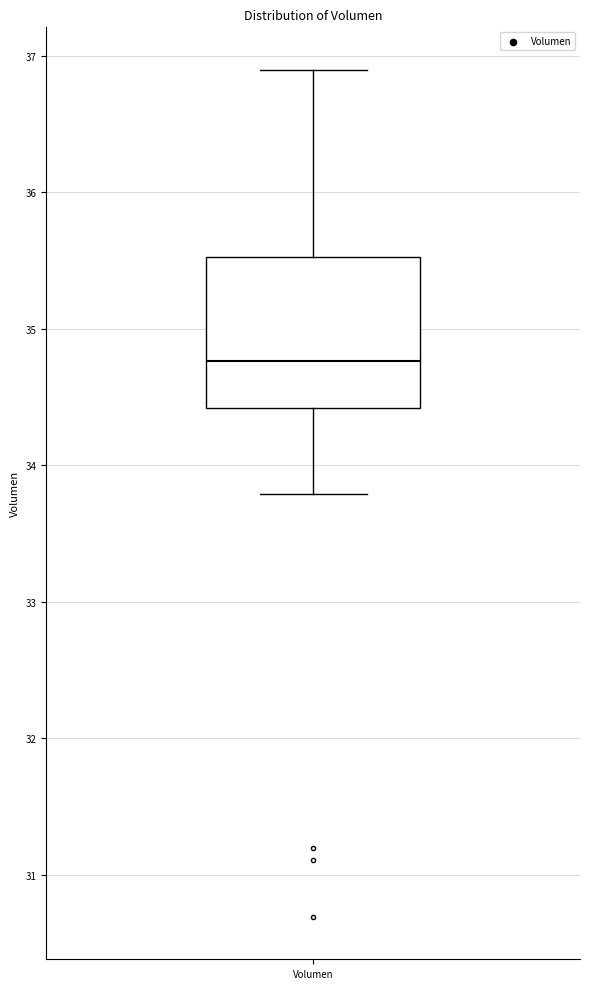

Read this box plot against the y-axis: the position of the median line, the range covered by the box, and the ends of both whiskers. The values are not printed on the chart, so give them approximately, as read against the axis.

median 34.8, box 34.4 to 35.5, whiskers 33.8 to 36.9